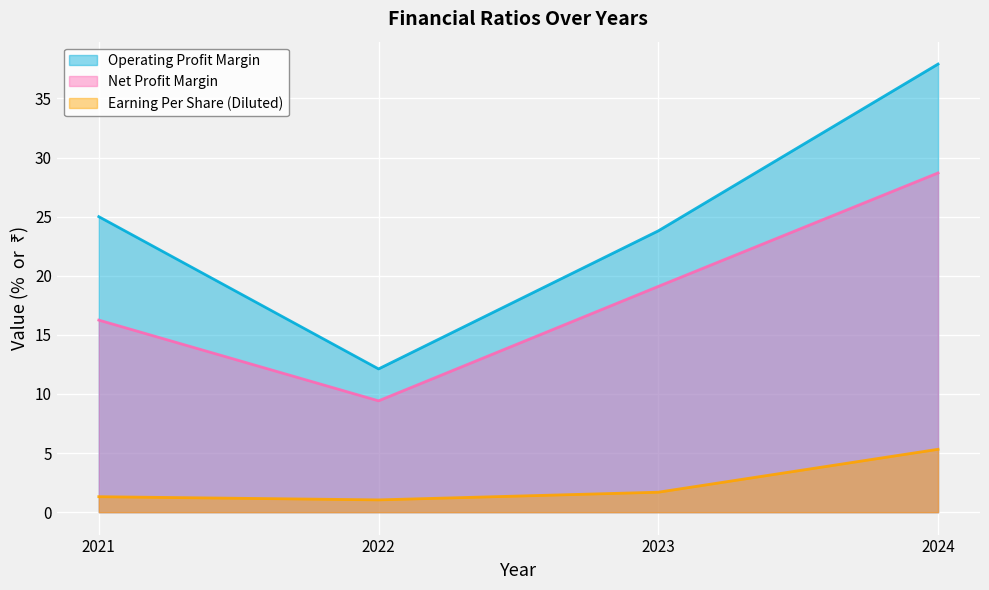

Rank the series at 2021 from lowest to highest value.

Earning Per Share (Diluted), Net Profit Margin, Operating Profit Margin